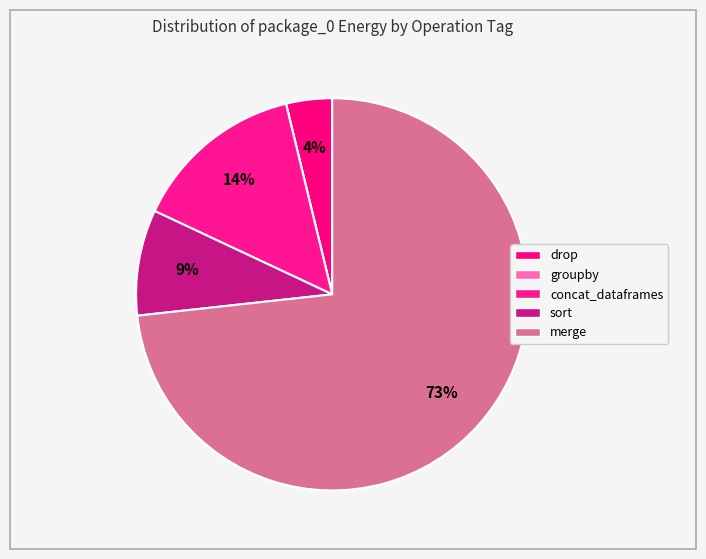

To the nearest percent, what portion does concat_dataframes represent?

14%